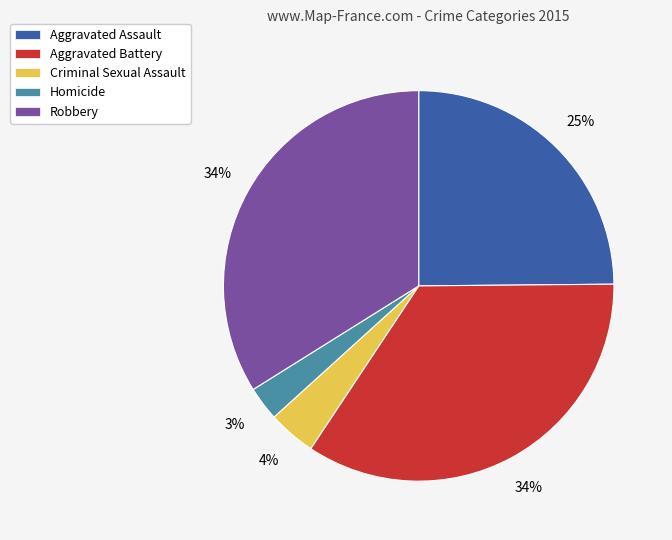

Does Aggravated Battery account for over 50% of the chart?

No